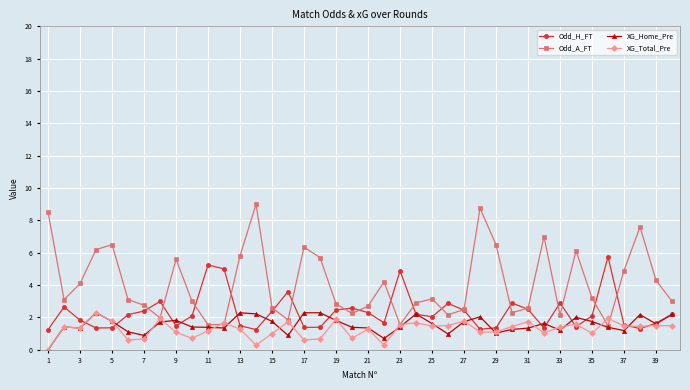

What is the value of the XG_Home_Pre point at the 21st from the left?

1.4